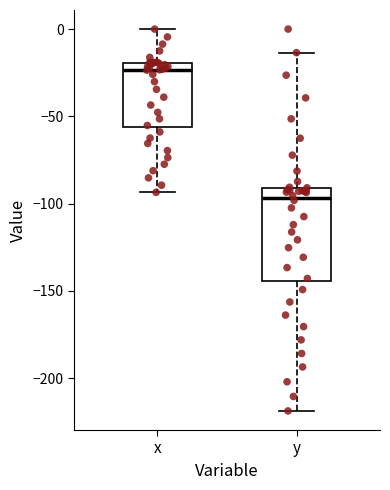

Reading left to right, read every box against the y-axis: the position of its median line, the range the box covers, and the ends of its whiskers. The values are not printed on the chart, so give them approximately, as read against the axis.

x: median -25, box -55 to -20, whiskers -95 to 0
y: median -95, box -145 to -90, whiskers -220 to -15